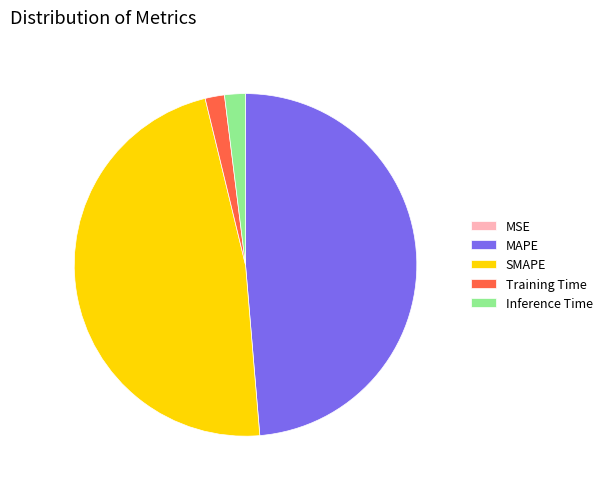

Which category has the biggest portion of the pie?

MAPE